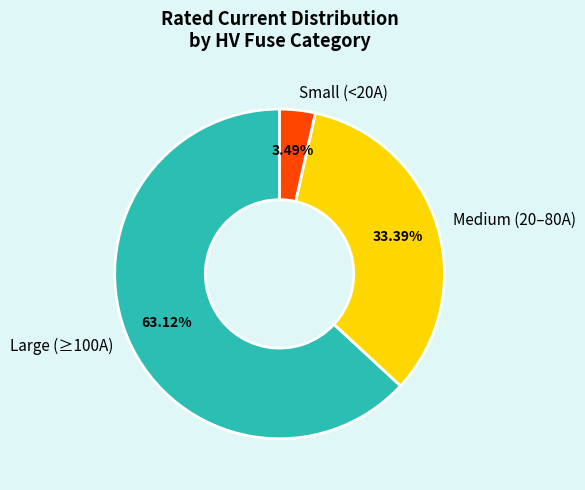

What is the smallest slice in the pie chart?

Small (<20A)